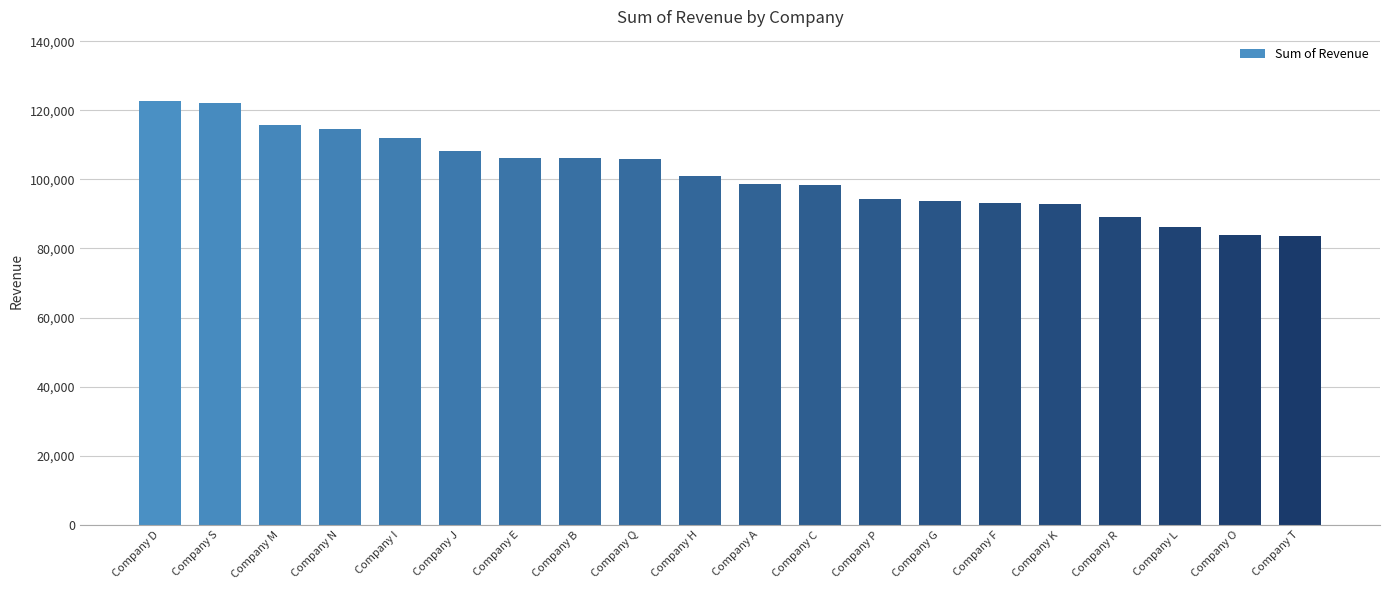

What is the smallest value displayed?

83691